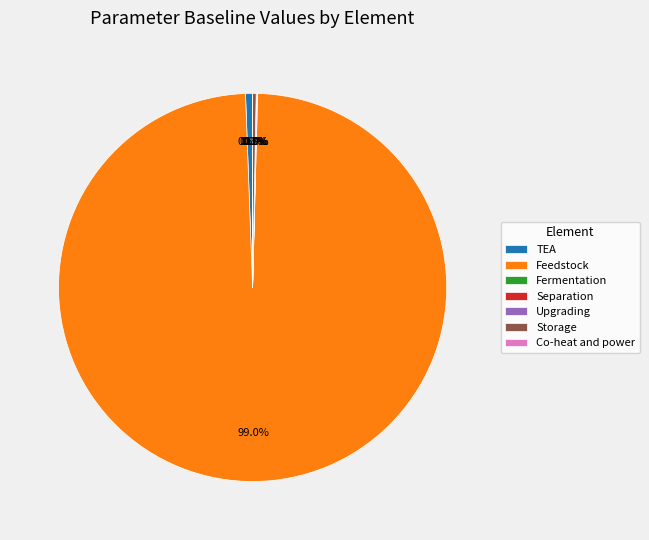

To the nearest percent, what is the average slice percentage?

14%